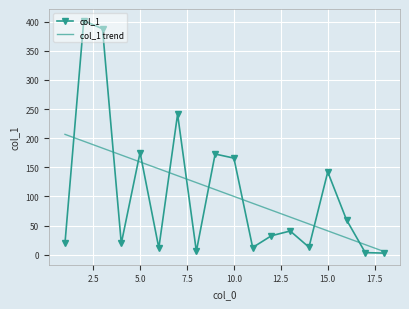

True or false: col_1 has more than 1 interior local peaks.

True